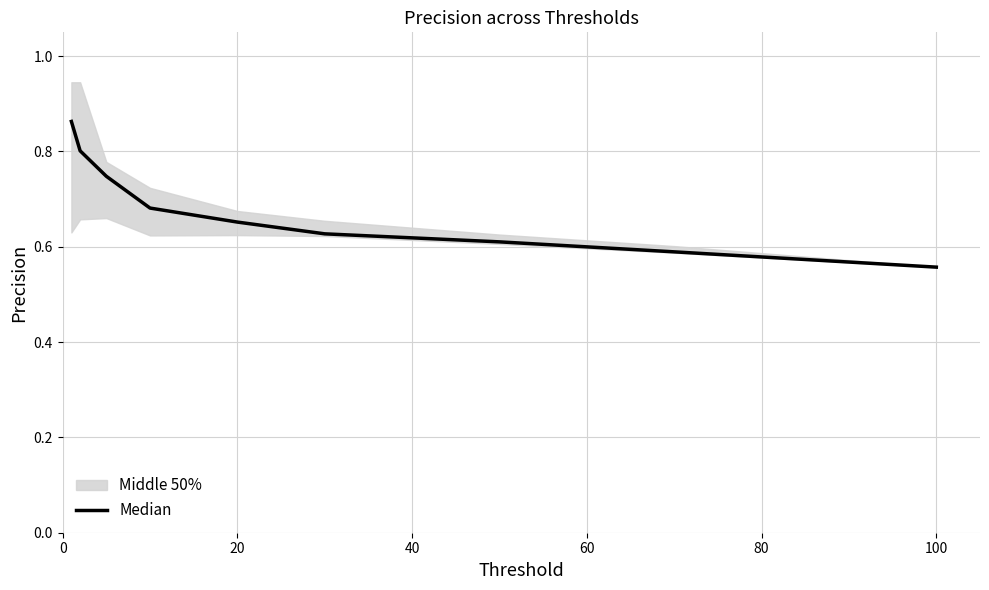

What is the average value?

0.7